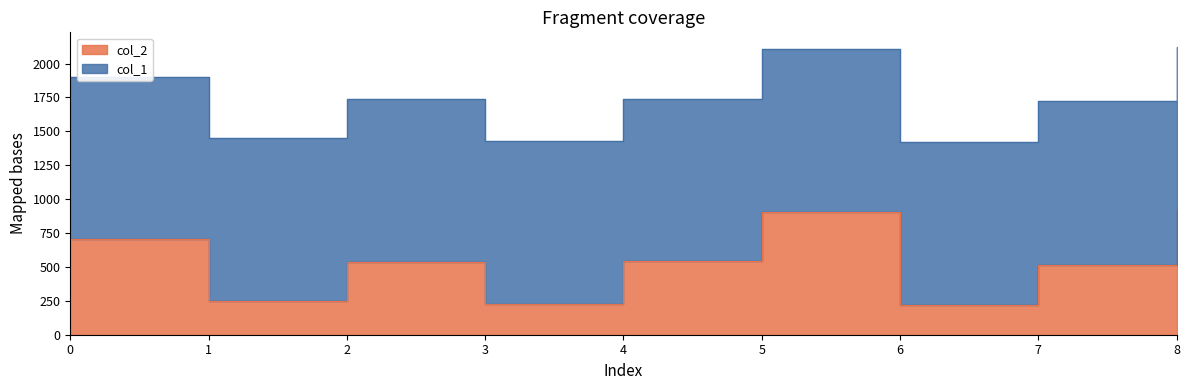

What is the ratio of the value at 6 to the value at 2?

0.4